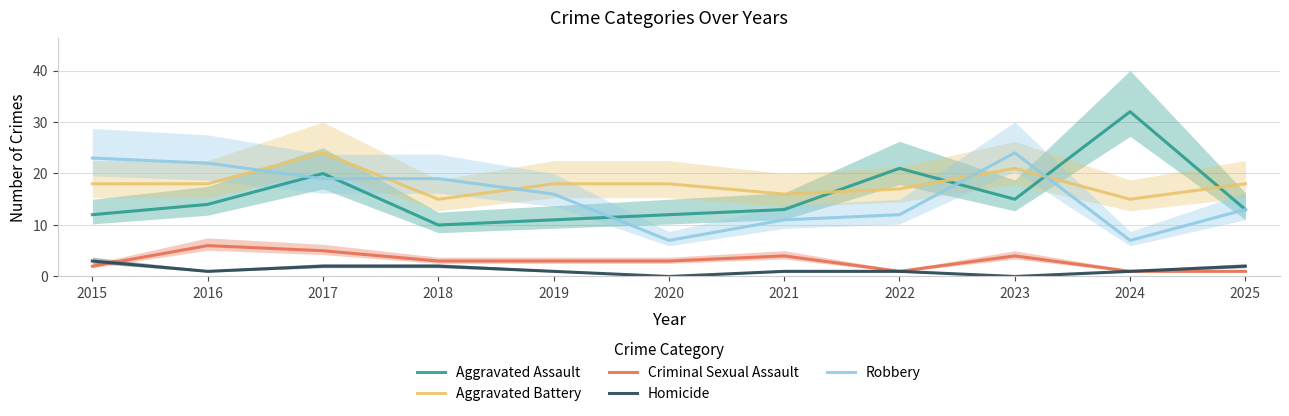

What is the value of the Criminal Sexual Assault point at the 9th from the left?

4